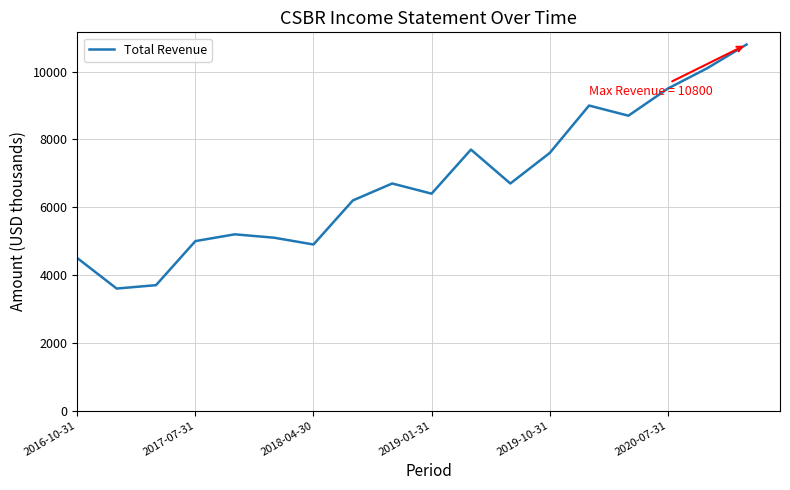

What is the greatest value displayed?

10800